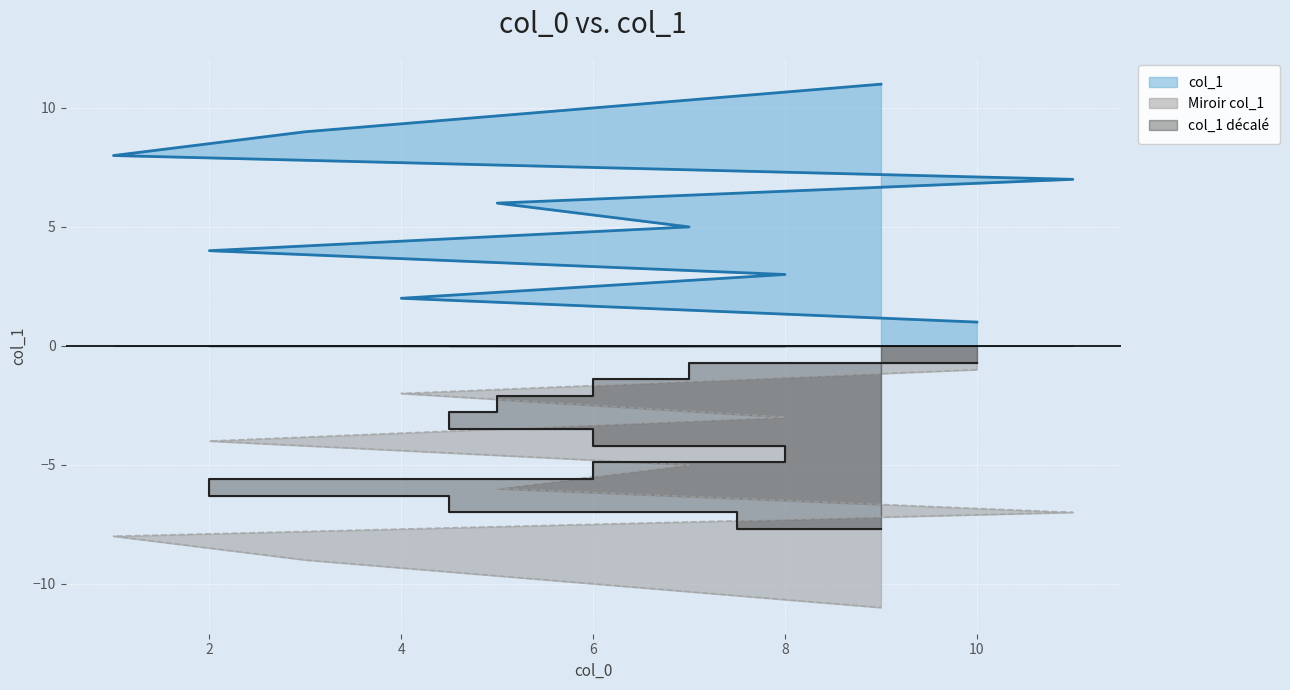

How many values are below 6?

5